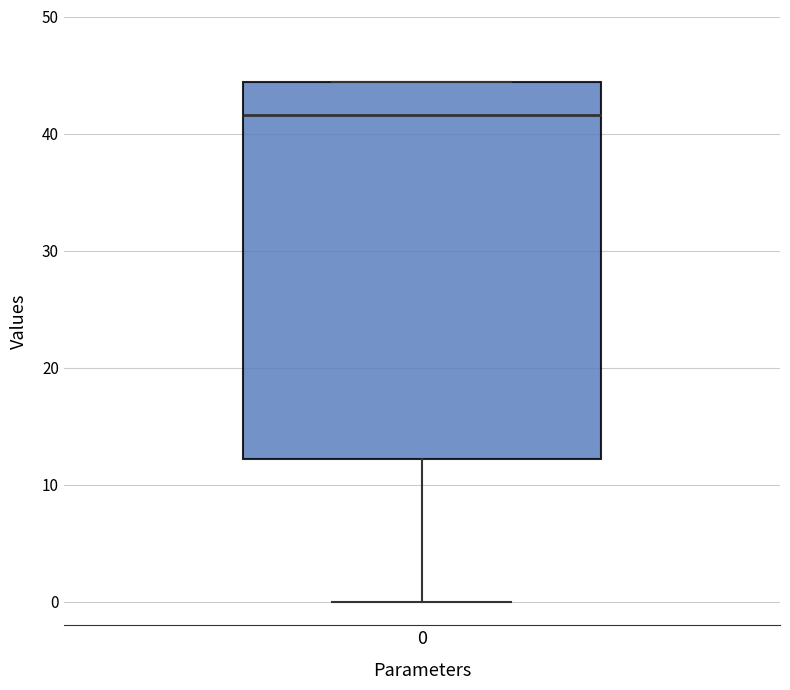

Transcribe this box plot: give where the median line is, the range the box spans, and where the two whiskers end, as read against the y-axis. The values are not printed on the chart, so give them approximately, as read against the axis.

median 42, box 12 to 44, whiskers 0 to 44